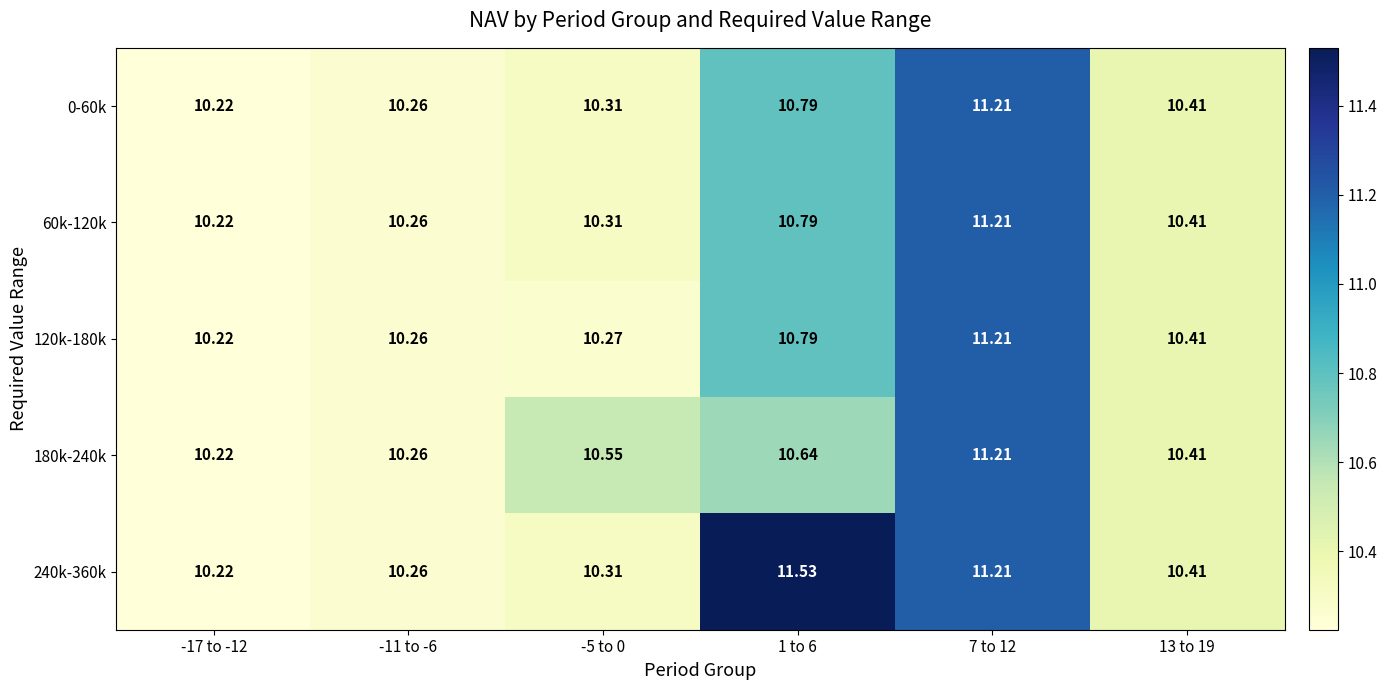

Count the number of data series in this chart.

5